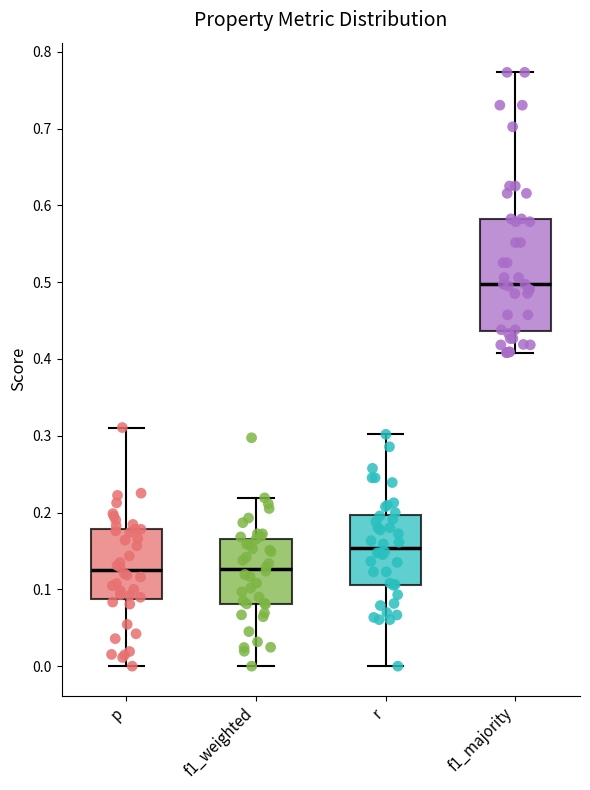

Which box is the tallest, from its lower edge to its upper edge?

f1_majority